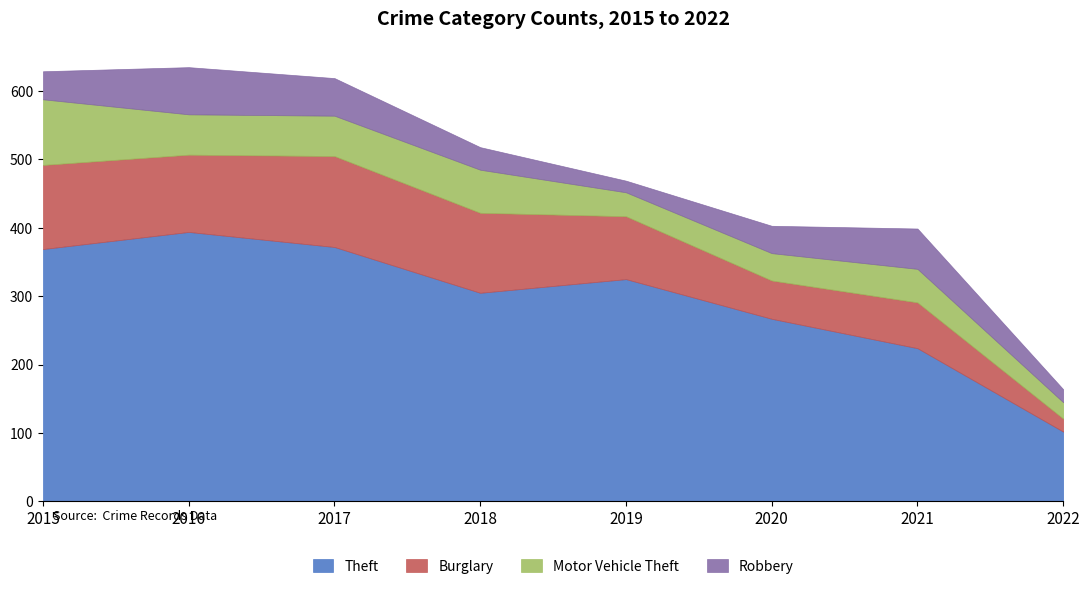

What is the value of the Theft point at the 4th from the left?

305